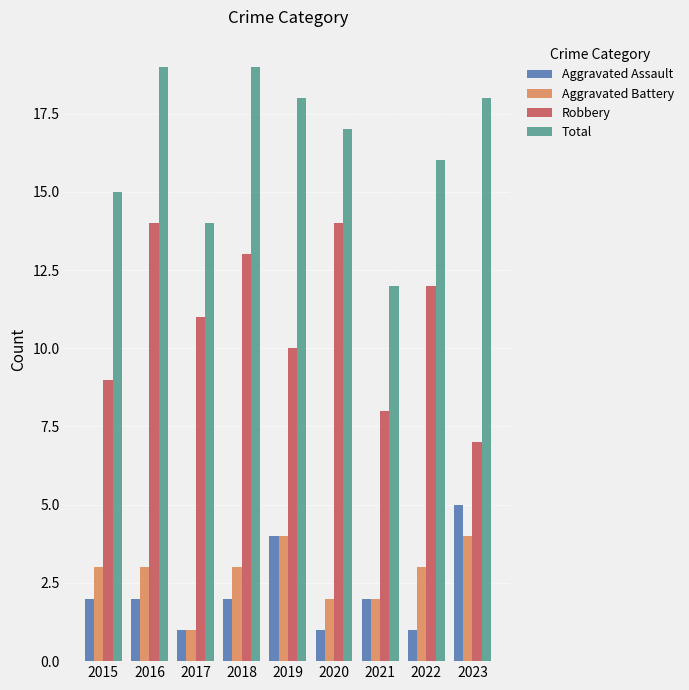

At how many categories does at least one series exceed 9?

9